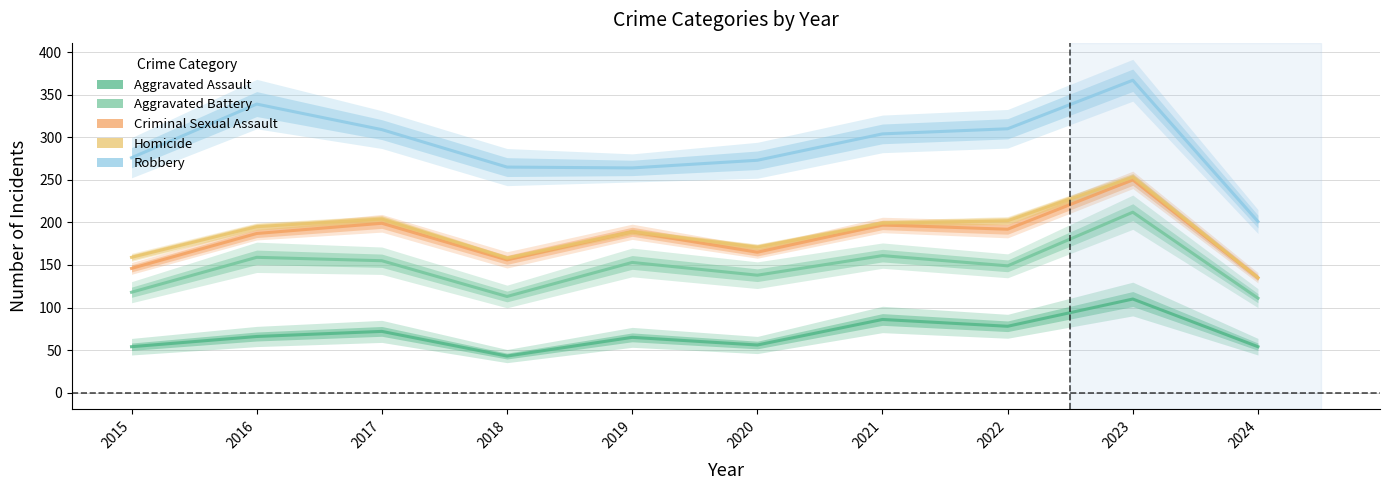

Read the Aggravated Battery value at 2024, to the nearest 10.

110